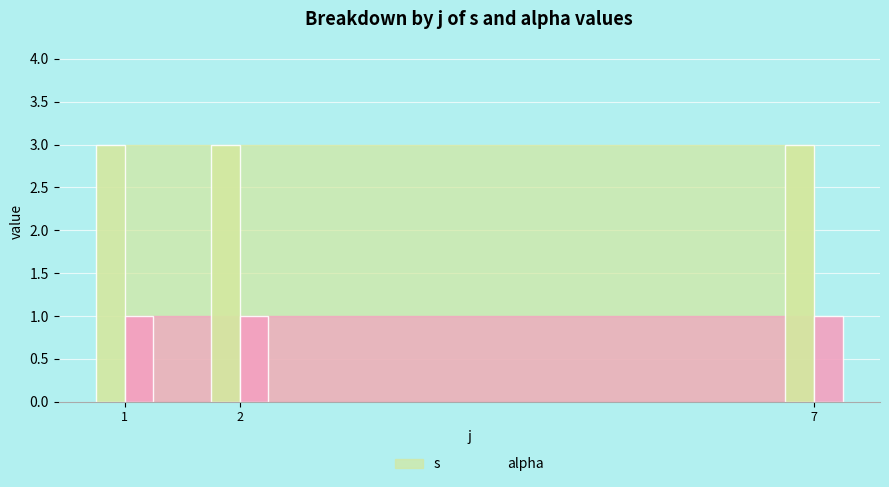

Is it true that alpha equals 1.0 at 2?

True